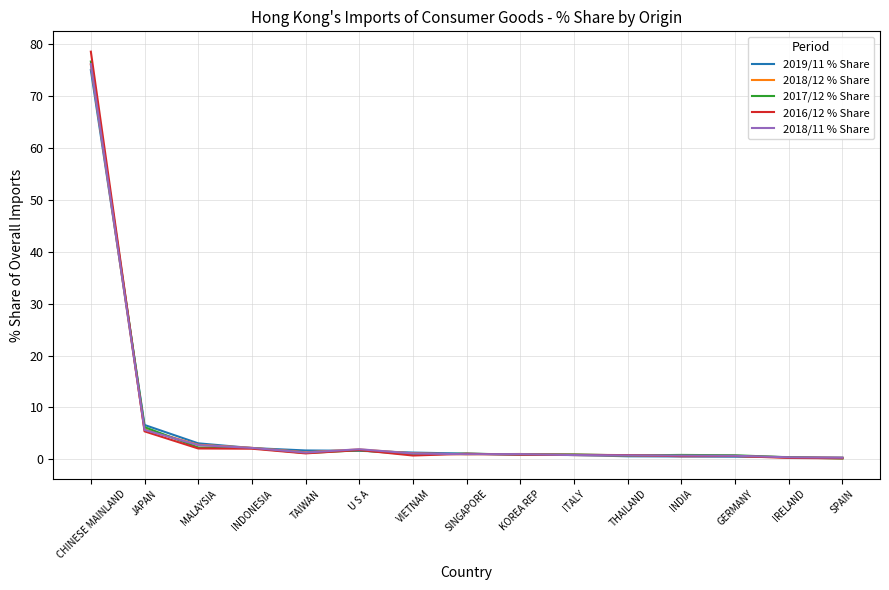

Which series has the largest range (max minus min)?

2016/12 % Share